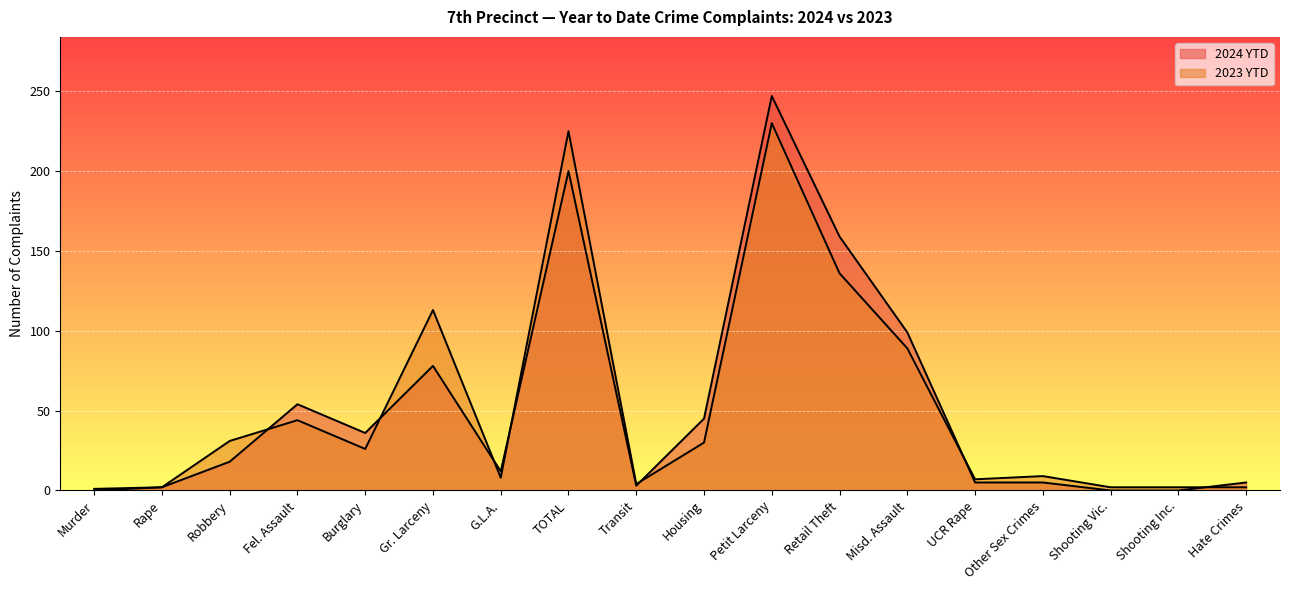

How many interior local peaks does the 2023 YTD series have?

5